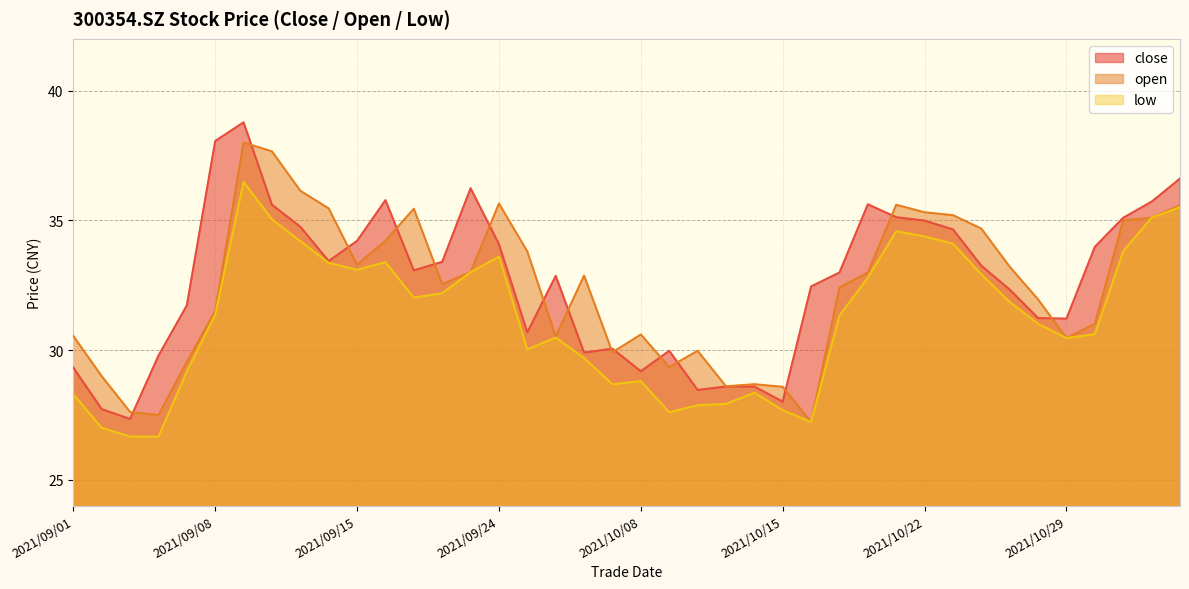

At which label is low closest to 31?

2021/10/28